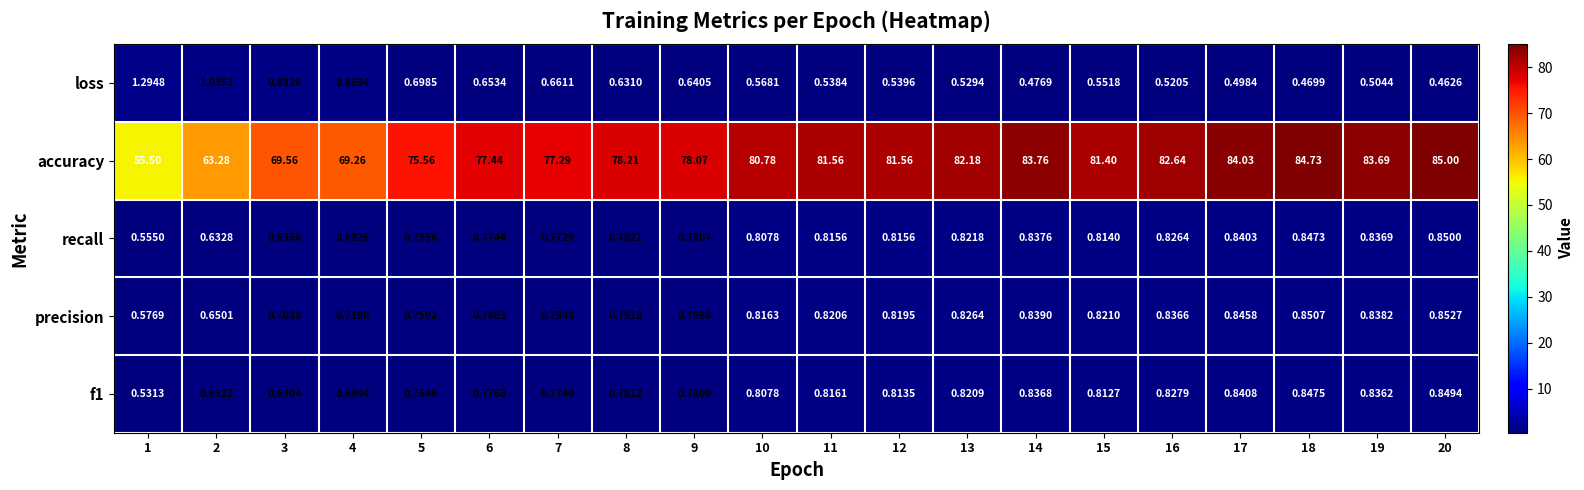

What is the difference between the highest and lowest values at 3?

68.9